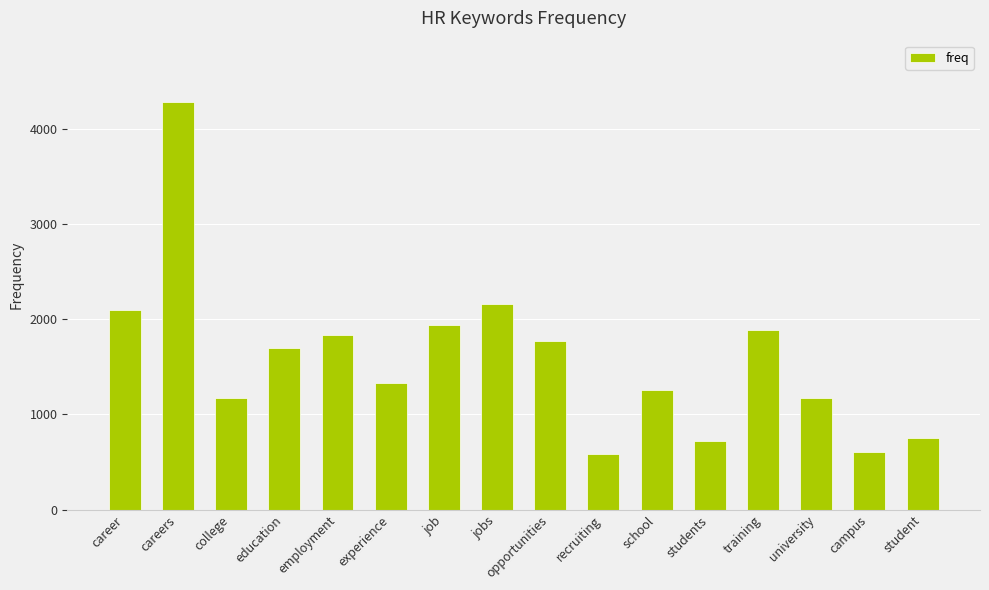

What is the value of the 4th bar from the left?

1703